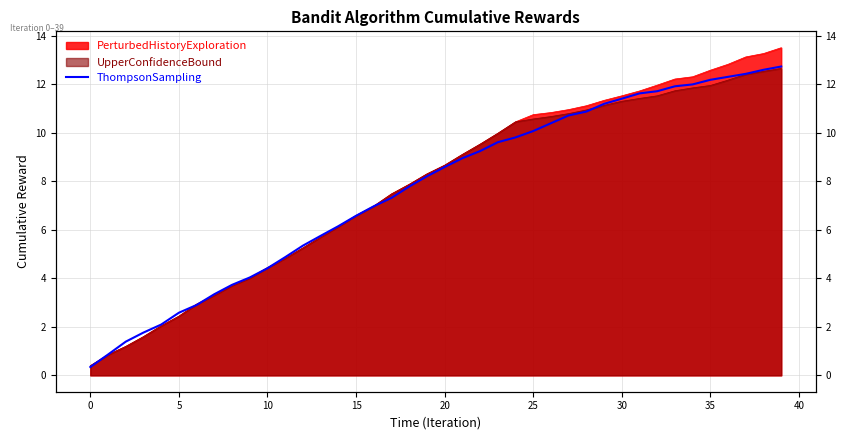

At which category does the chart reach its peak across all series?

39